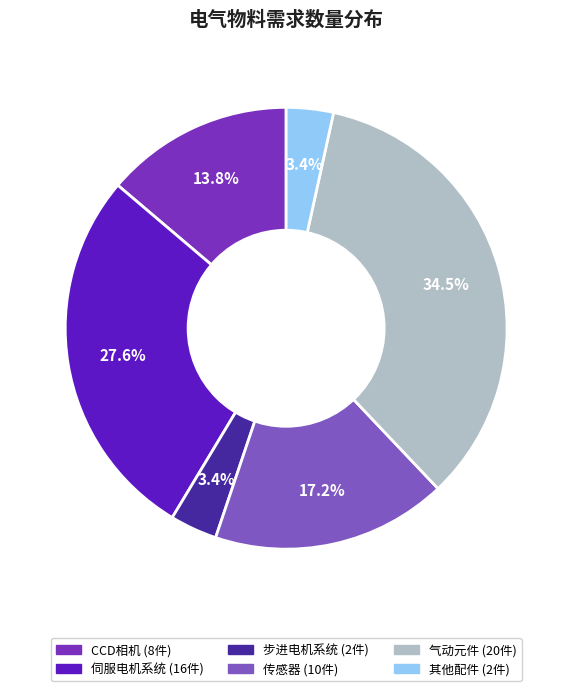

Is there any slice that represents more than half of the pie?

No